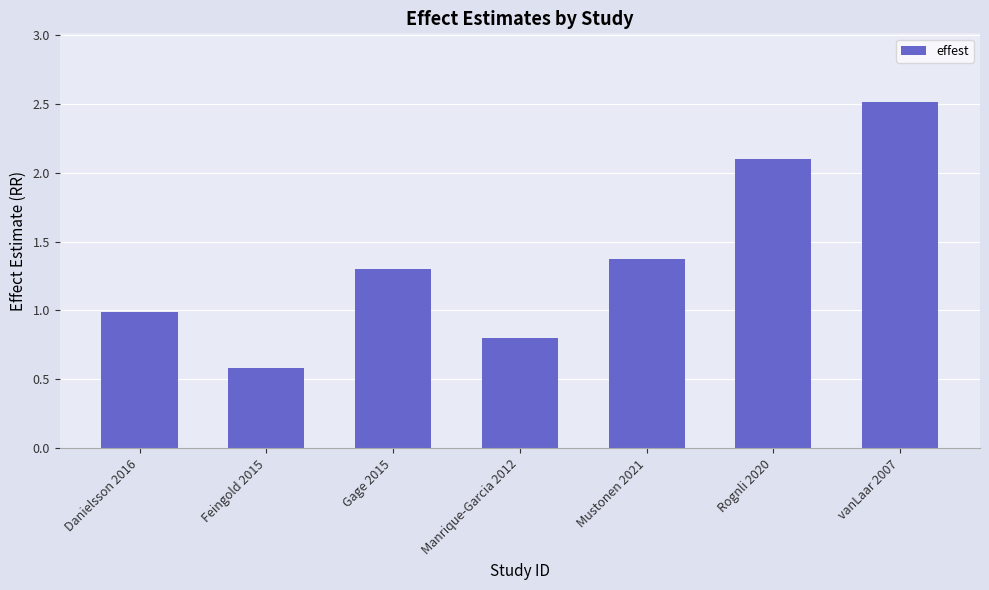

Does the chart contain any negative values?

No